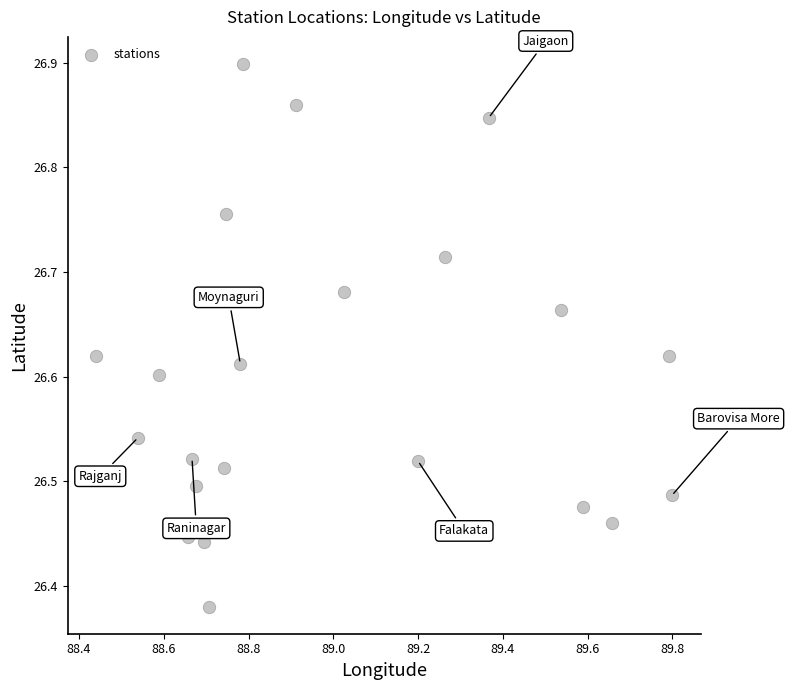

How many data points are displayed?

22